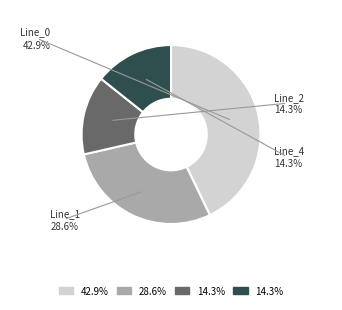

What percentage is NOT represented by Line_1?

71.4%